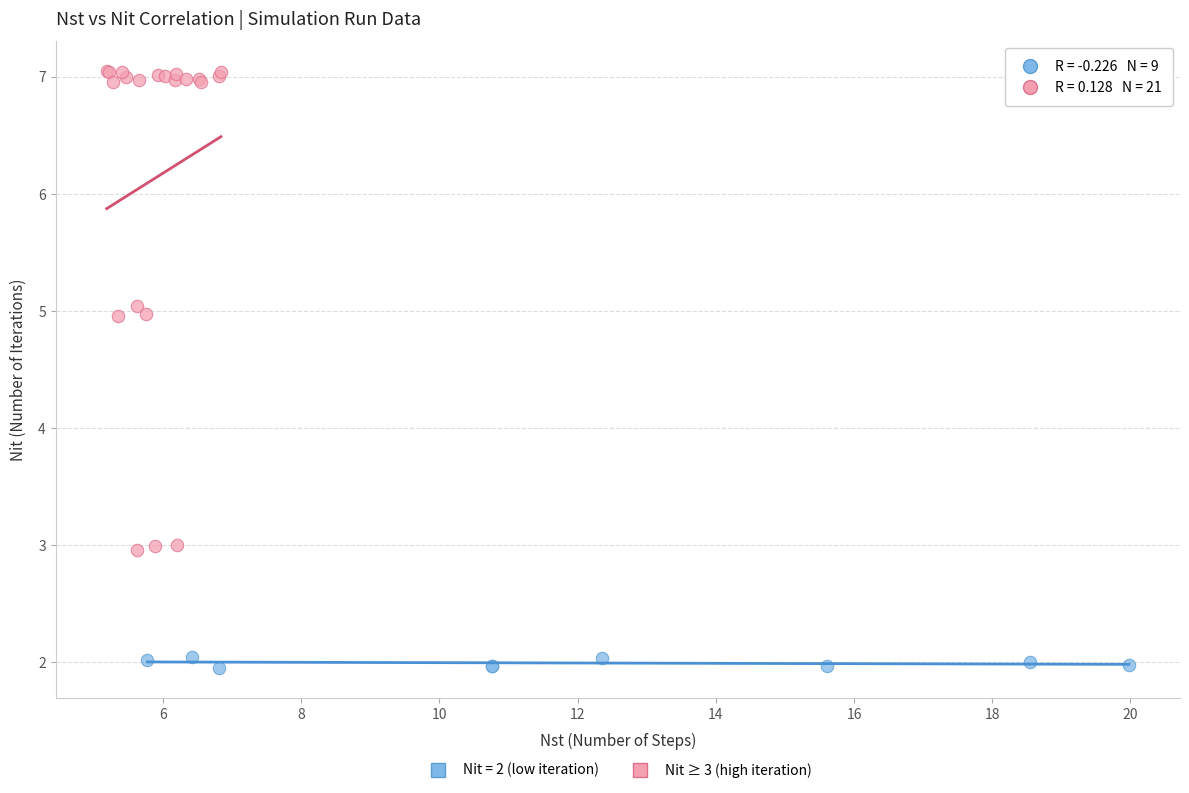

Which series has the widest spread of Y values?

Nit ≥ 3 (high iteration)